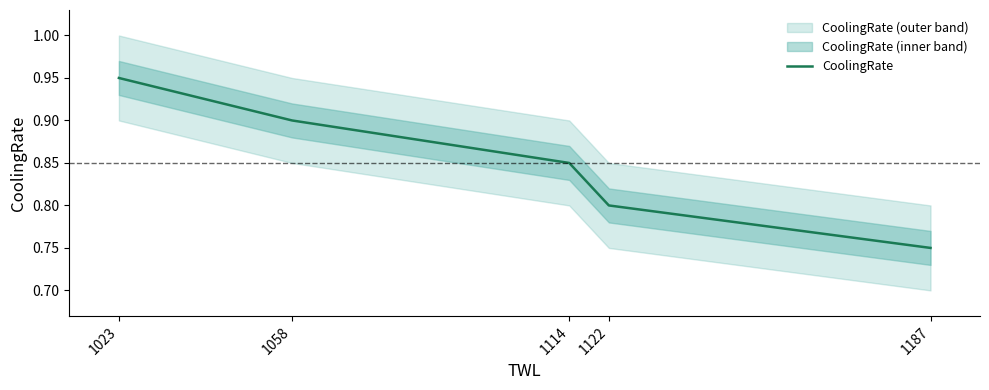

List the labels in order of value, largest first.

1023, 1058, 1114, 1122, 1187